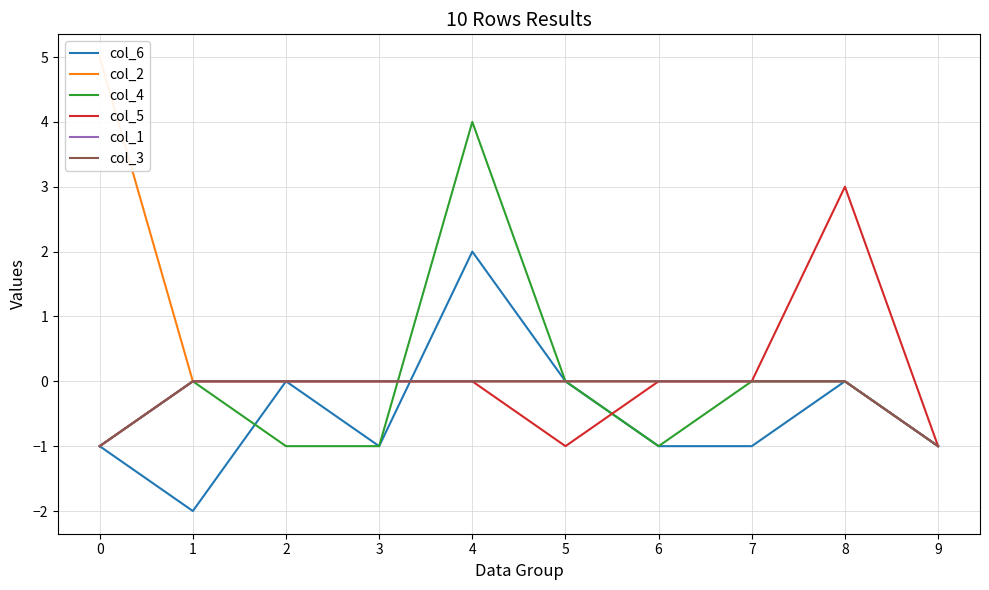

At which category does col_6 reach its first local valley?

1